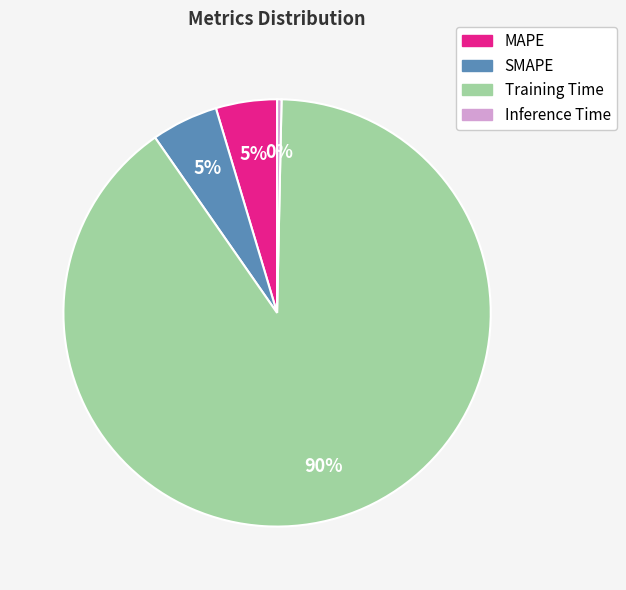

Is it true that Training Time is 90% of the pie?

True